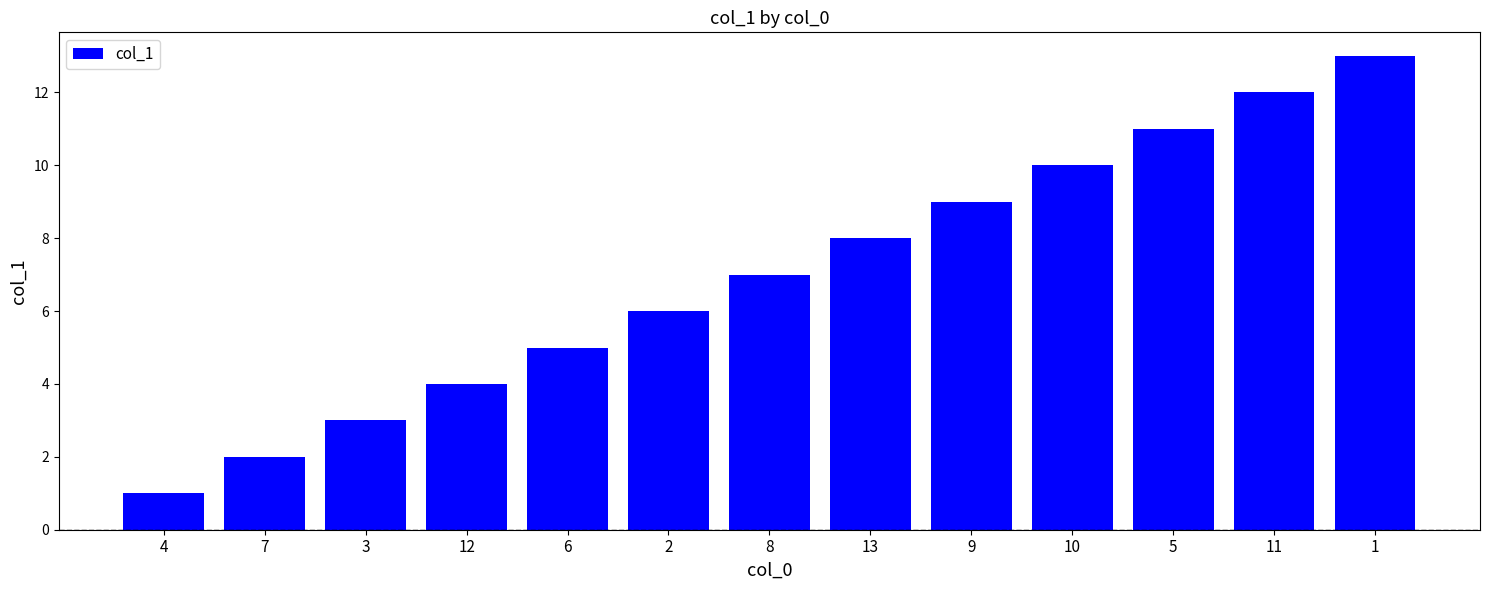

How many data points does each series have?

13